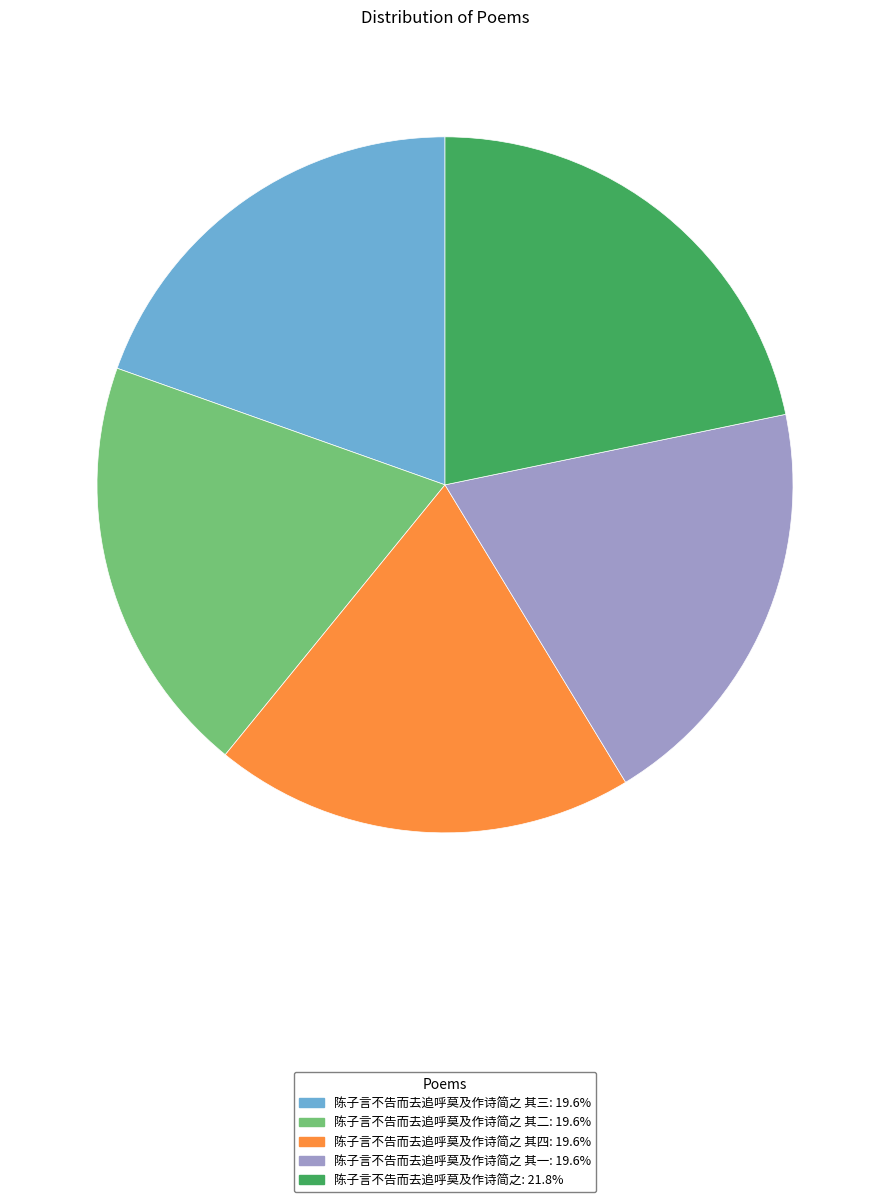

Is there any slice that represents more than half of the pie?

No